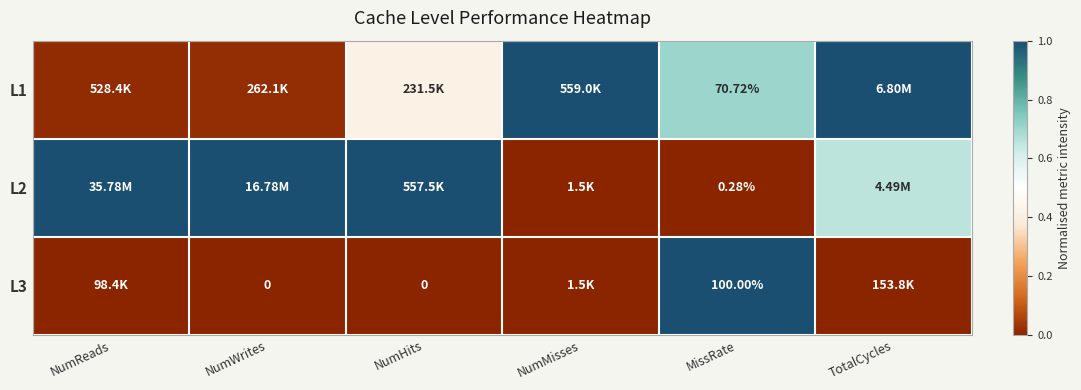

What is the sum of all L2 values?

3.7